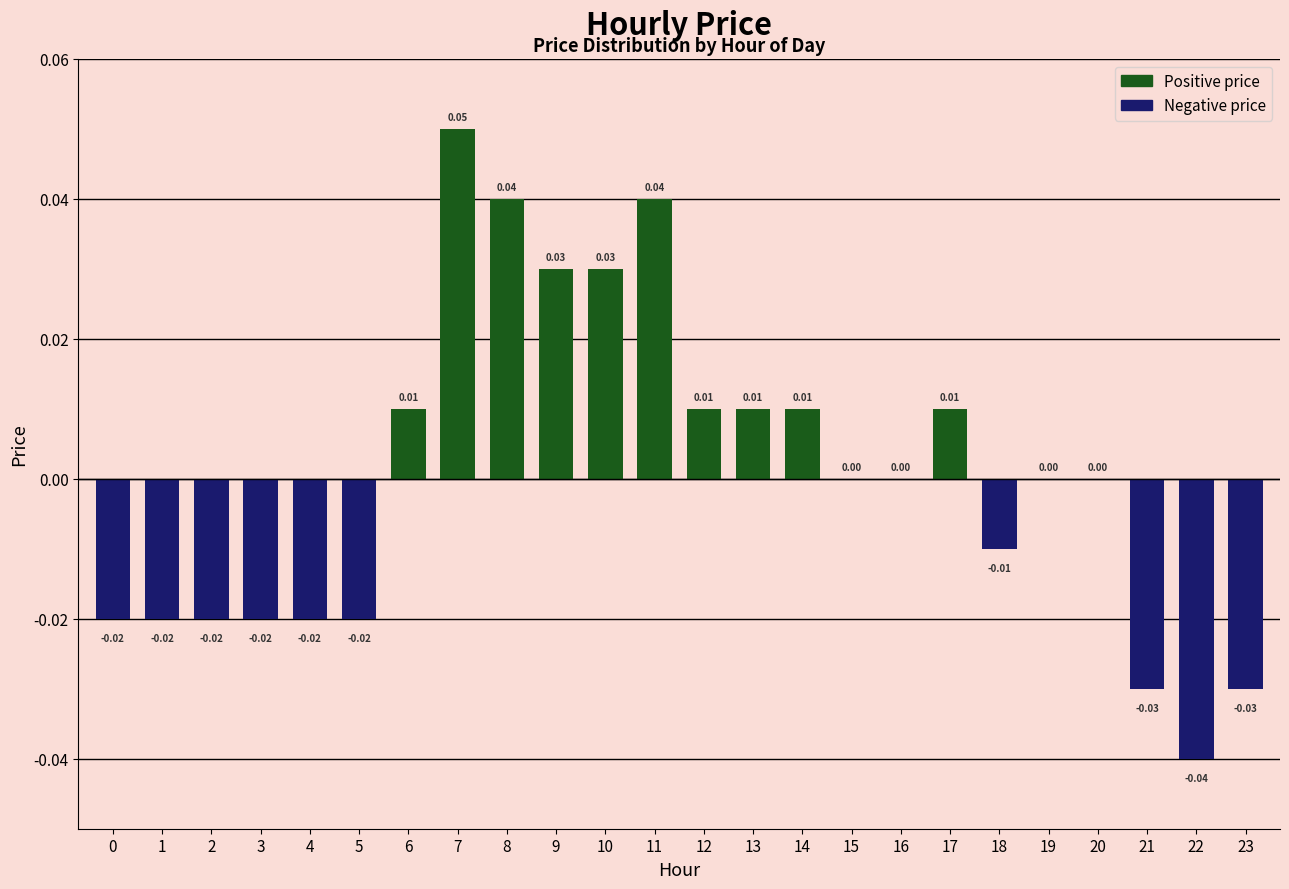

What is the change in value from 0 to 8?

+0.1